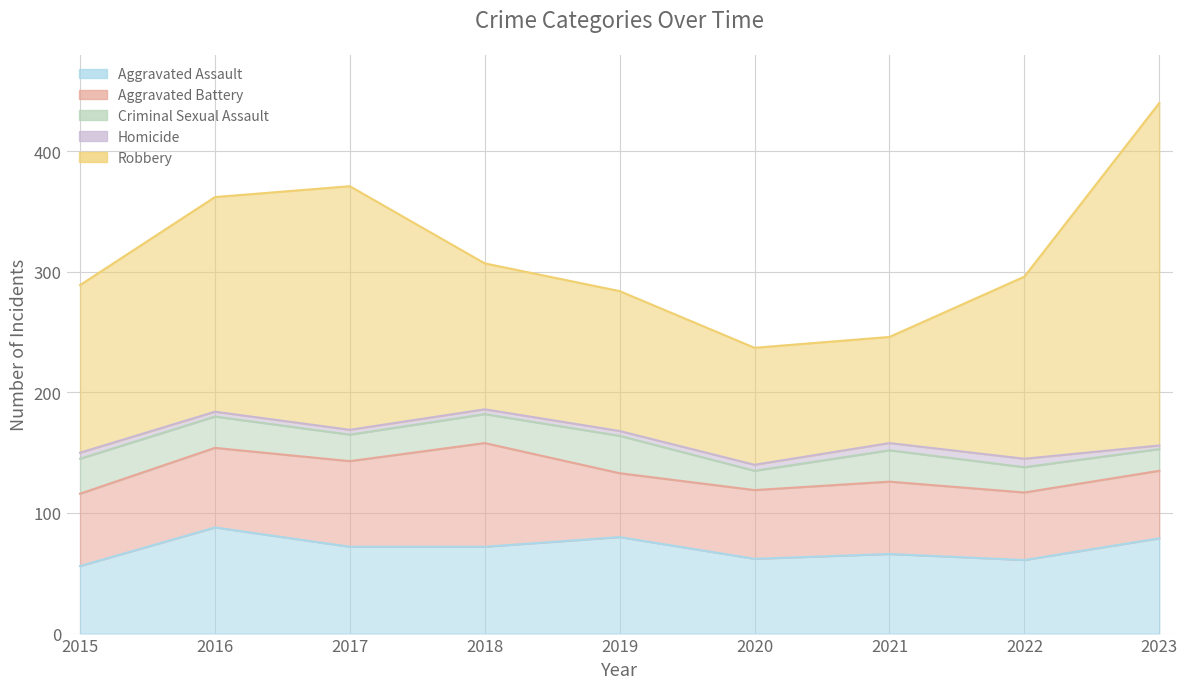

What is the spread (max minus min) of values at 2019?

112